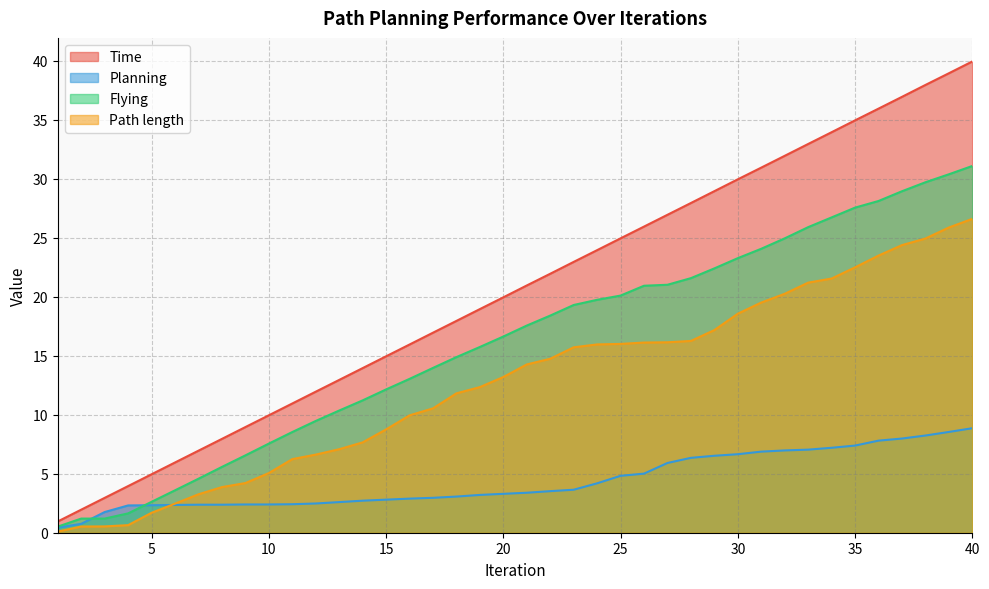

At 38, list the series in order from smallest to largest.

Planning, Path length, Flying, Time